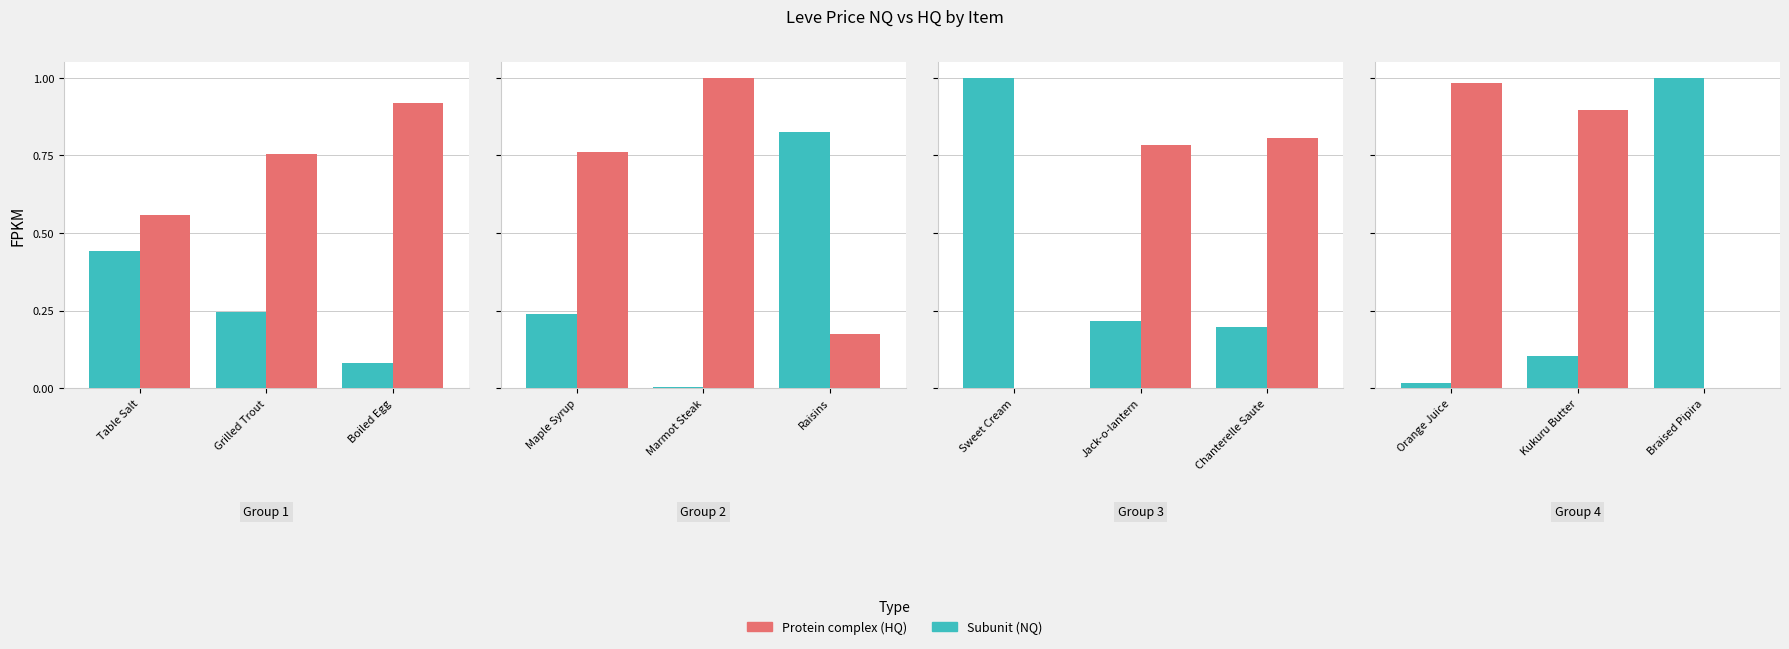

What is the difference between the maximum and minimum values in the LevePriceHQ series?

1.0